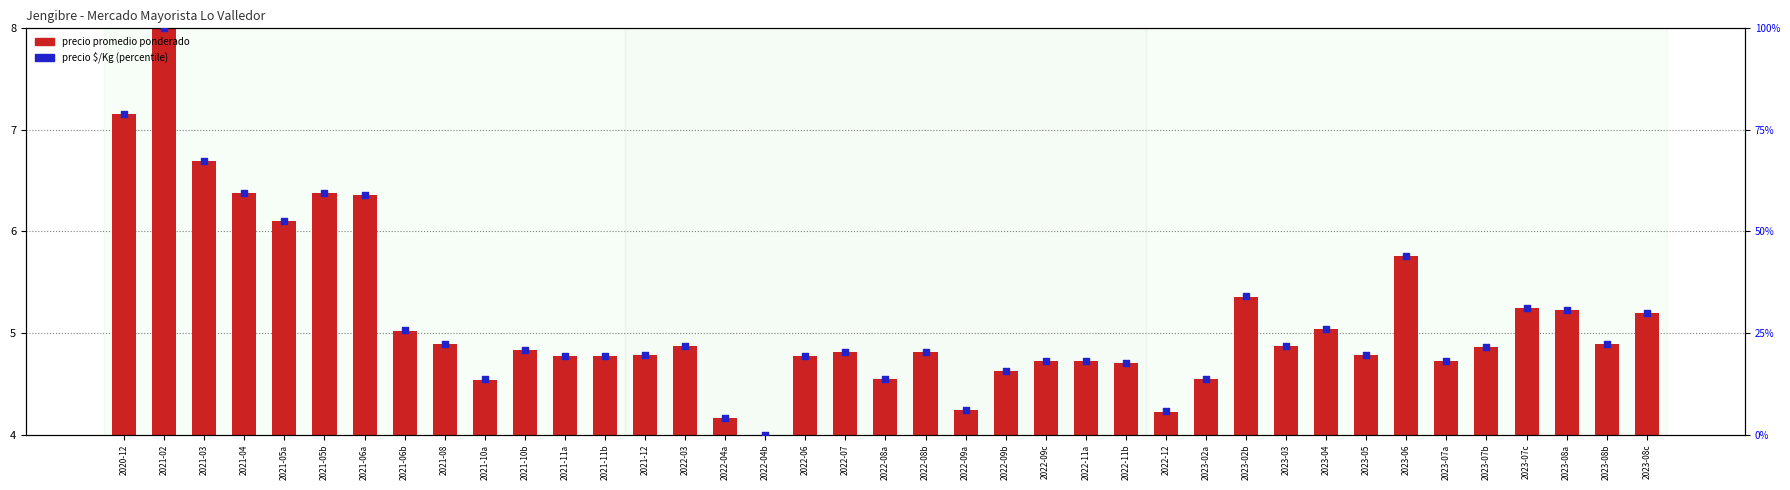

At which category is the sum across all series the highest?

2021-02